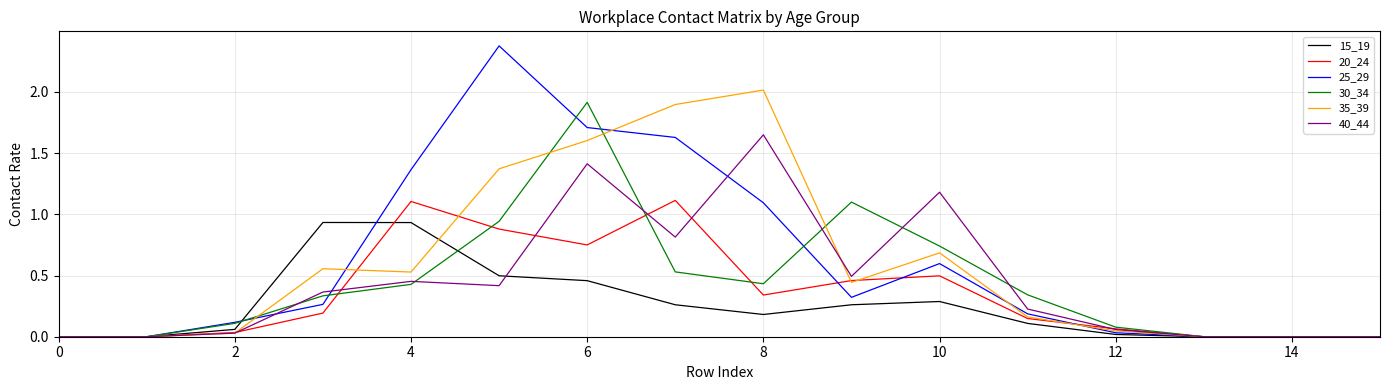

Which series has the largest range (max minus min)?

25_29